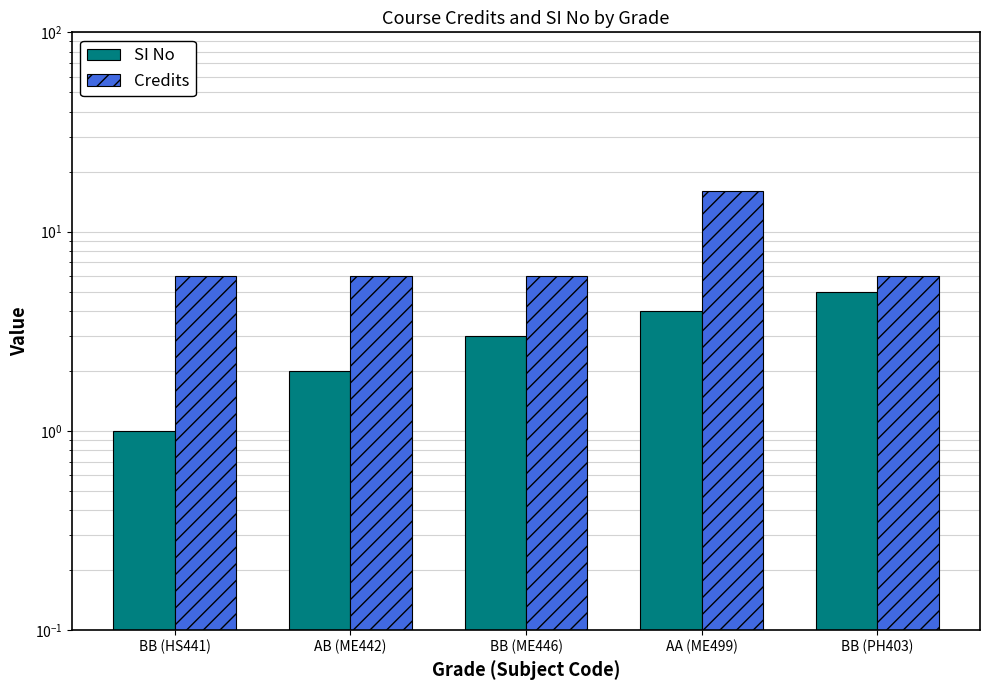

Which series changed the most between BB (ME446) and AA (ME499)?

Credits